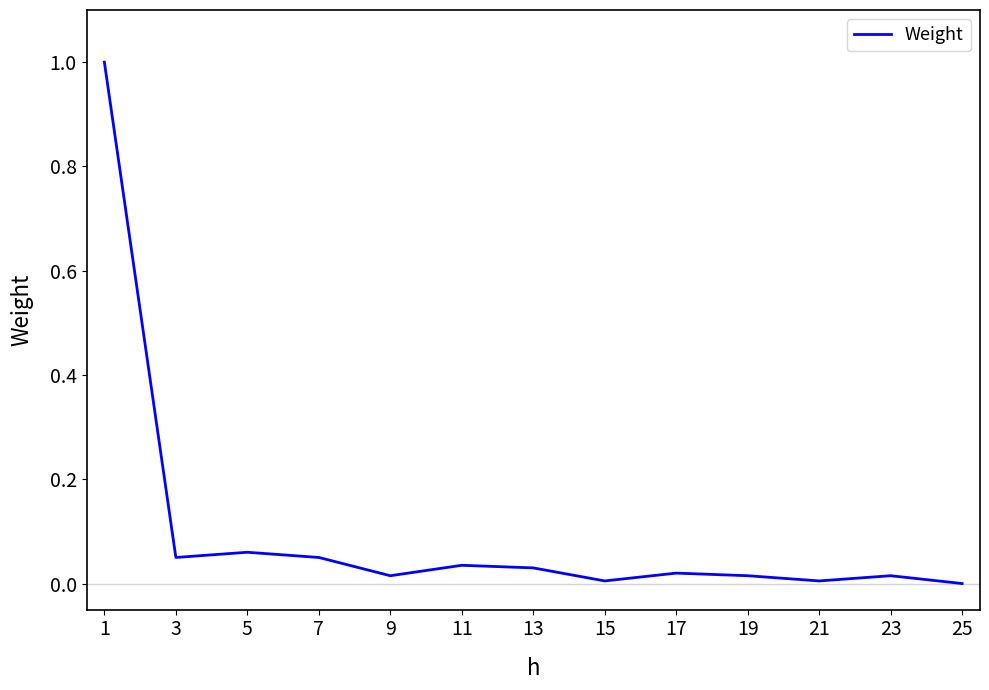

What is the greatest value displayed?

1.0